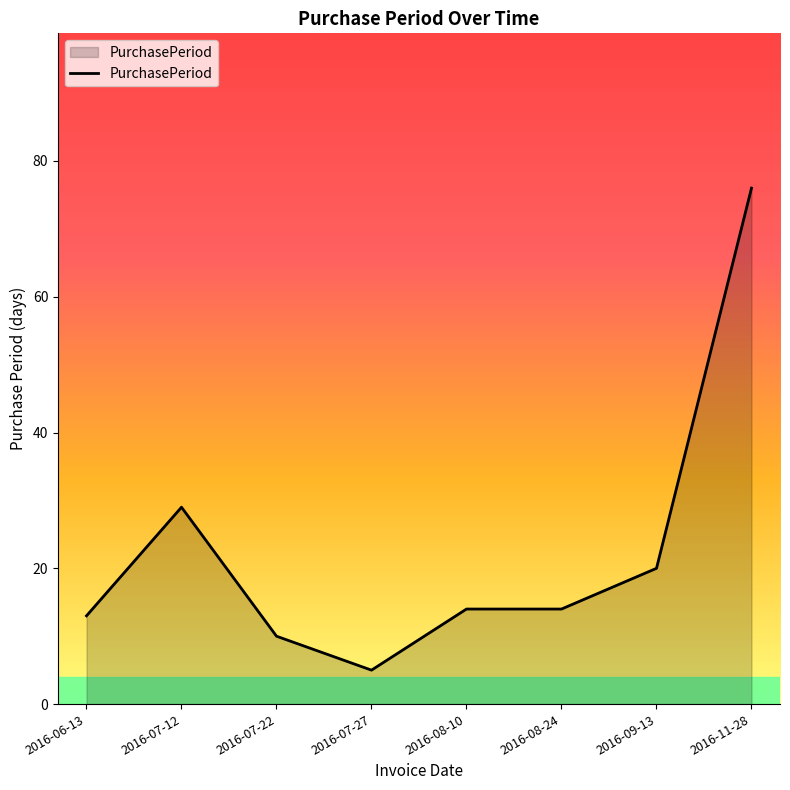

Where is the data nearest to the value 40?

2016-07-12